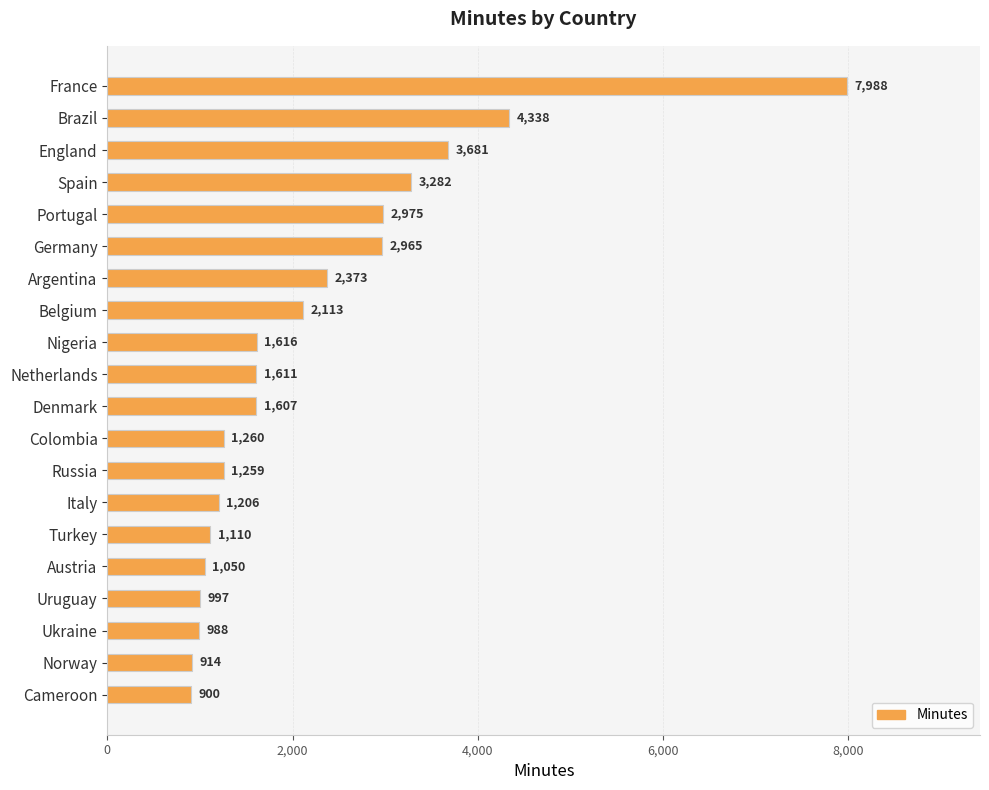

How many bars are there in total?

20